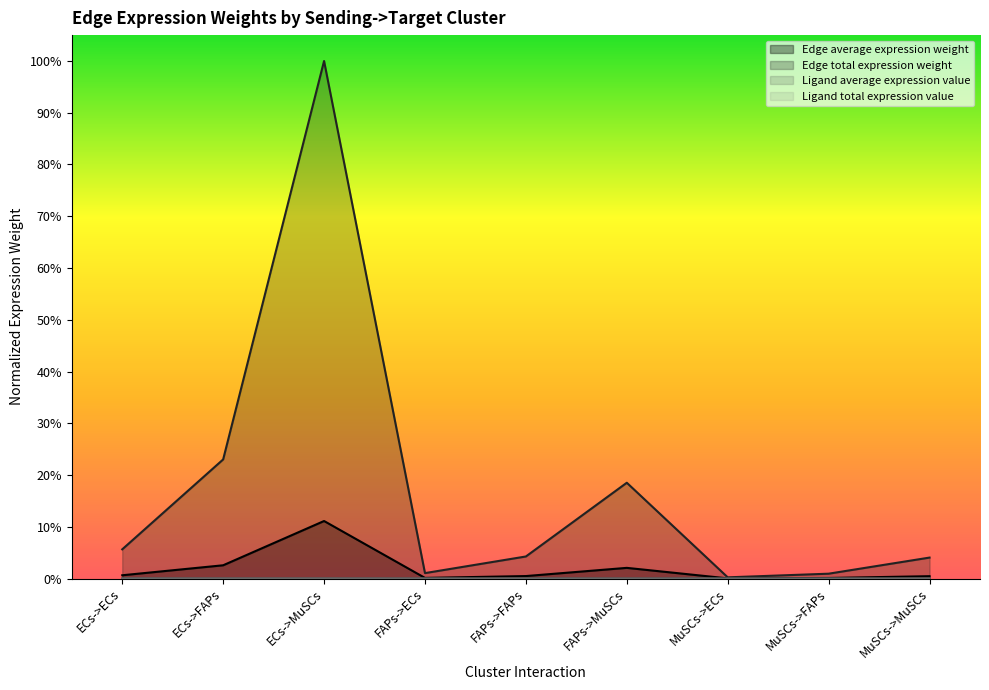

How many lines are shown in the chart?

4